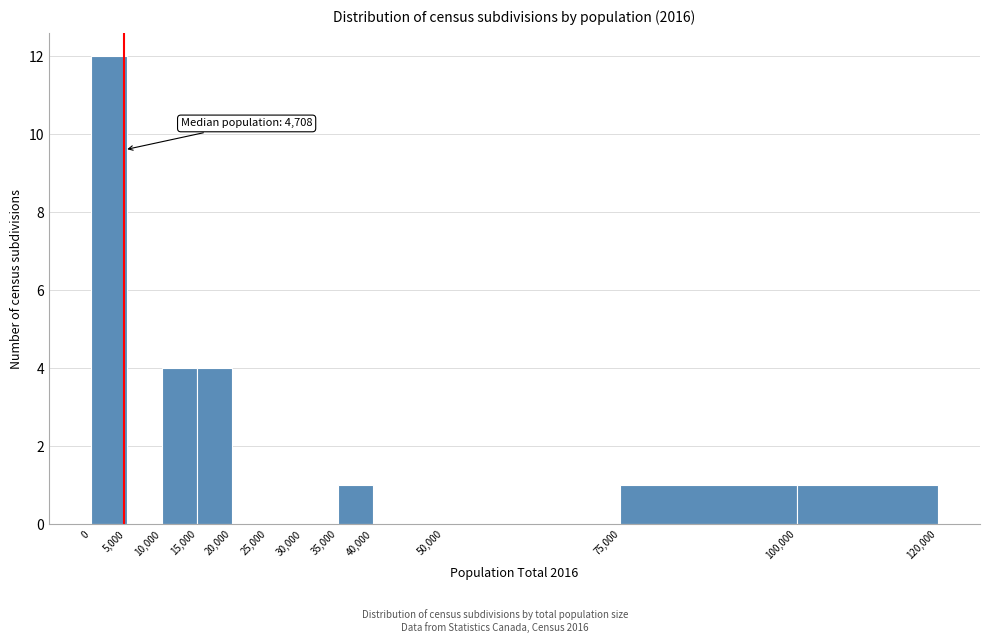

Which range on the x-axis has the tallest bar?

0 to 5,000